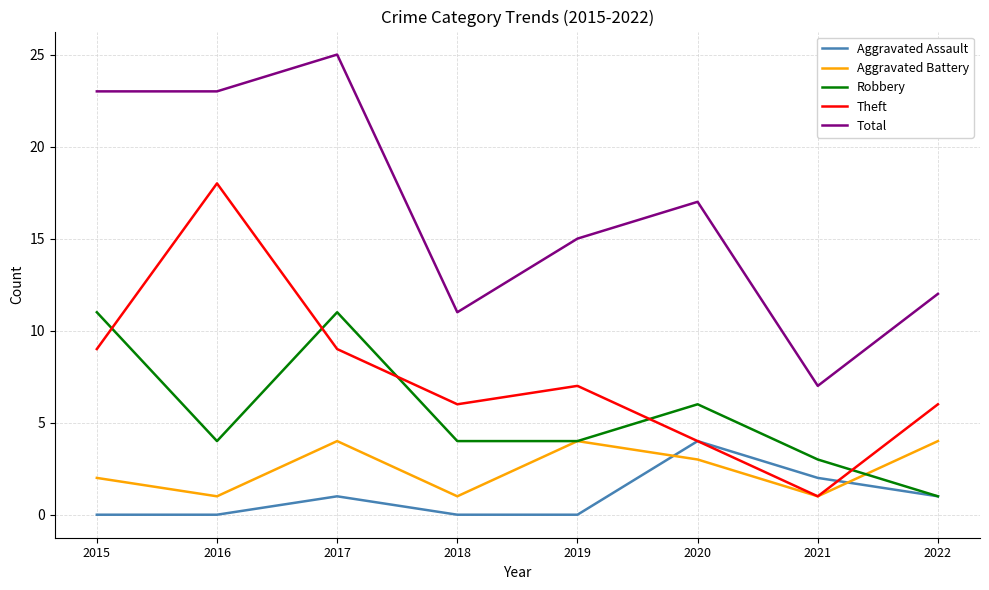

Between 2015 and 2018, which series saw the biggest shift?

Total